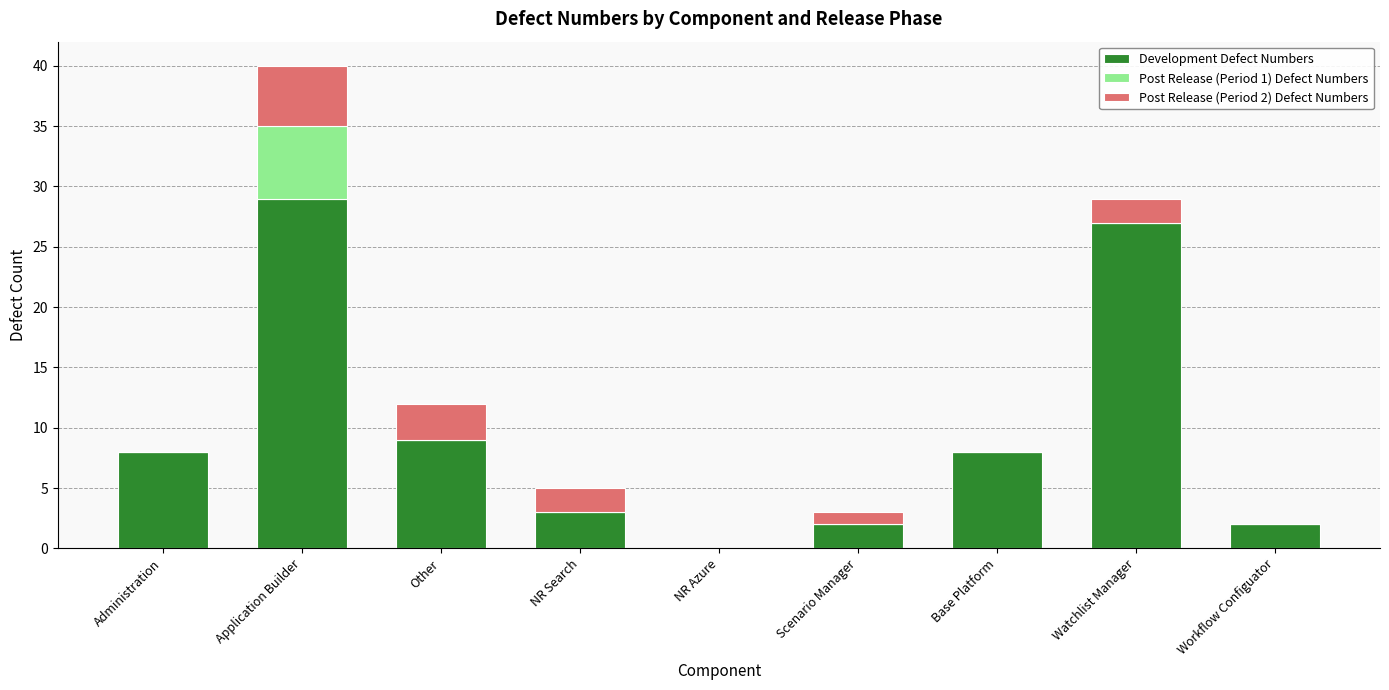

How many series are shown in this chart?

3